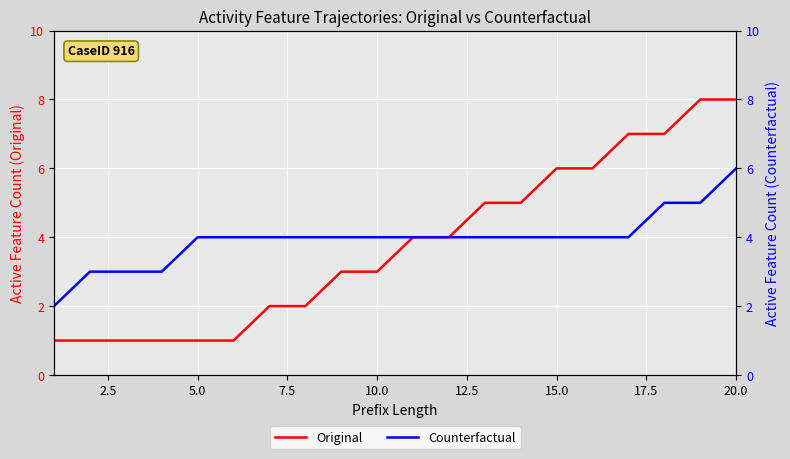

What is the sum of all Original values?

76